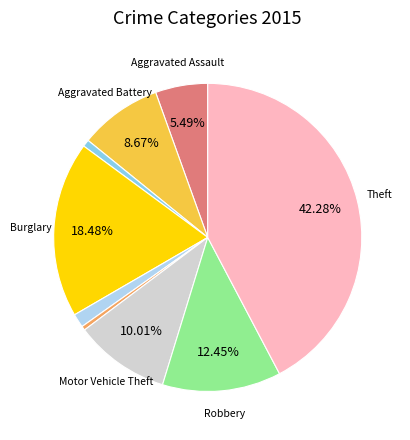

Is there any slice that represents more than half of the pie?

No